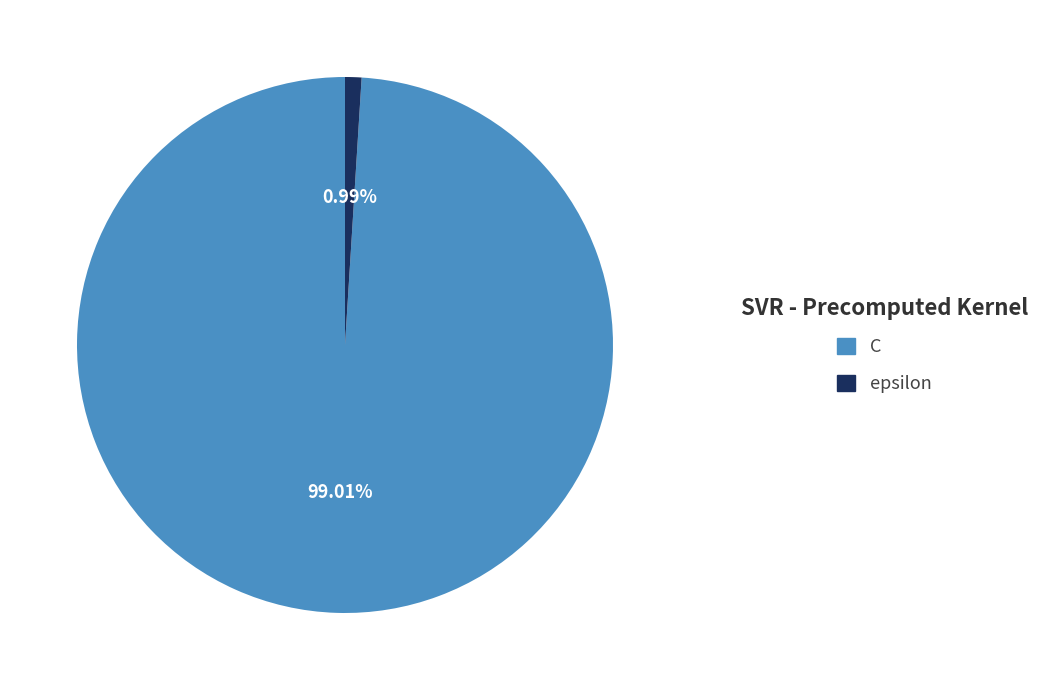

Count the number of slices in the pie.

2